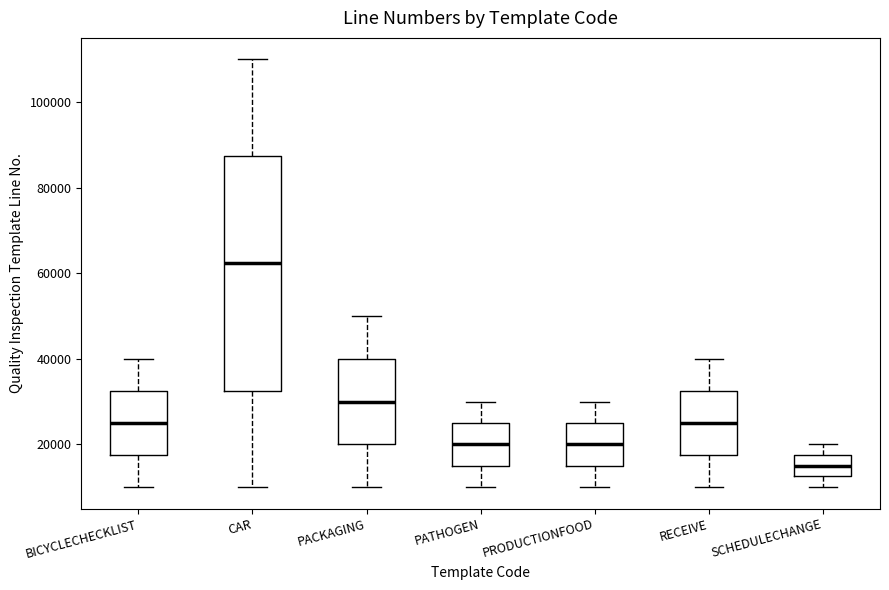

Which box has the highest median line?

CAR